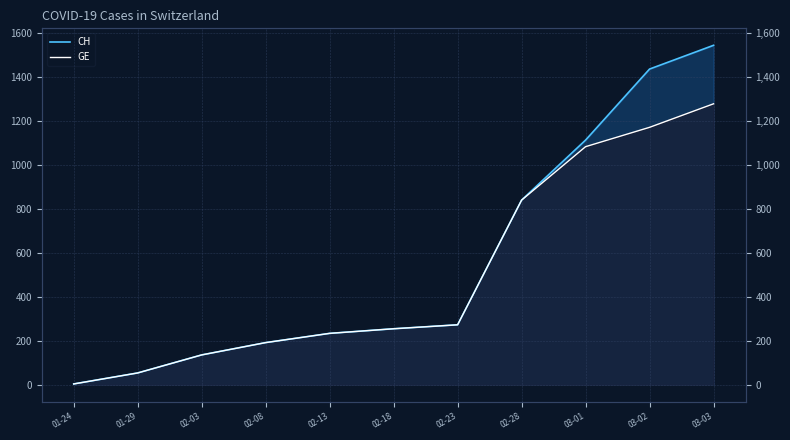

Is it true that GE equals 122 at 02-08?

False